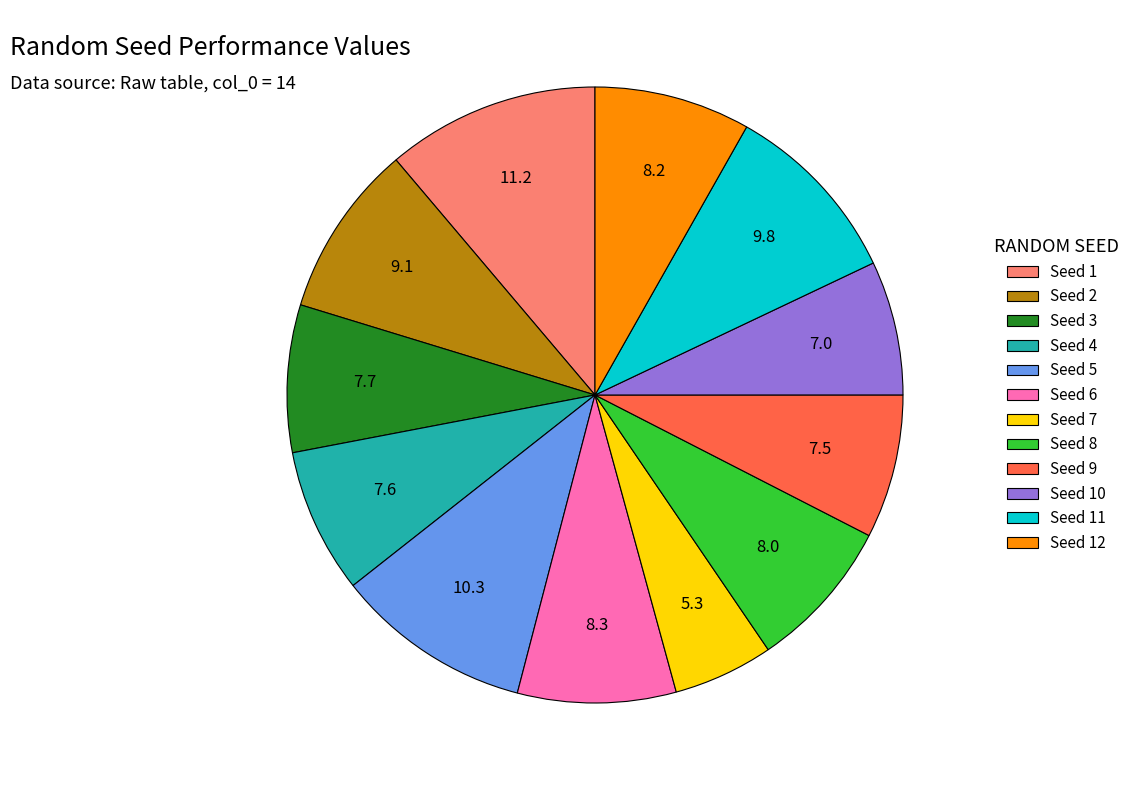

Does Seed 5 represent more than half of the total?

No